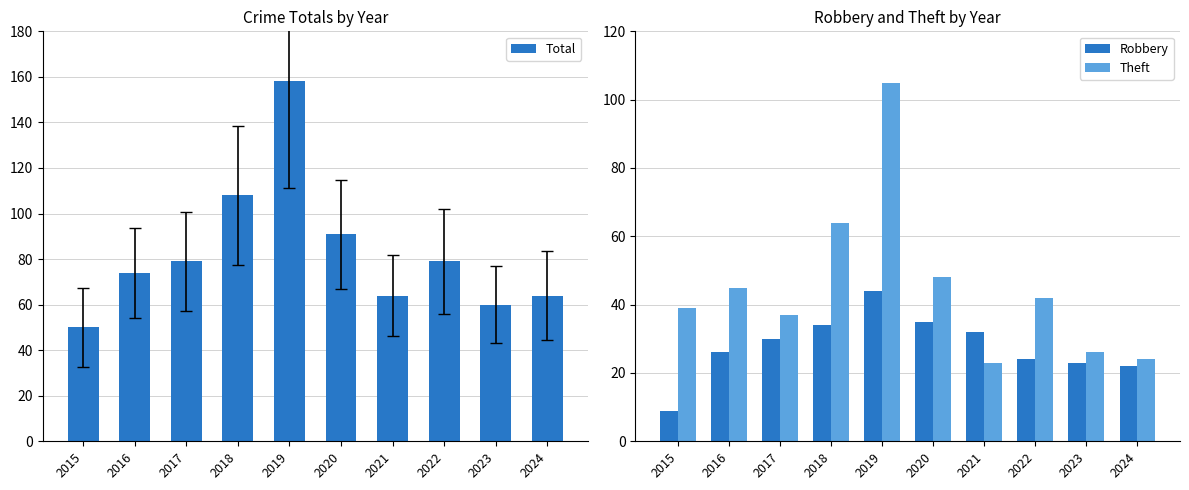

How many values in the Total series exceed 79?

3